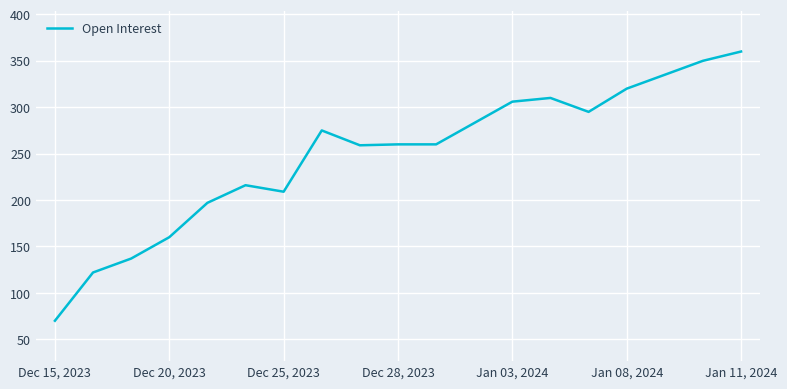

What is the minimum value shown in the chart?

70